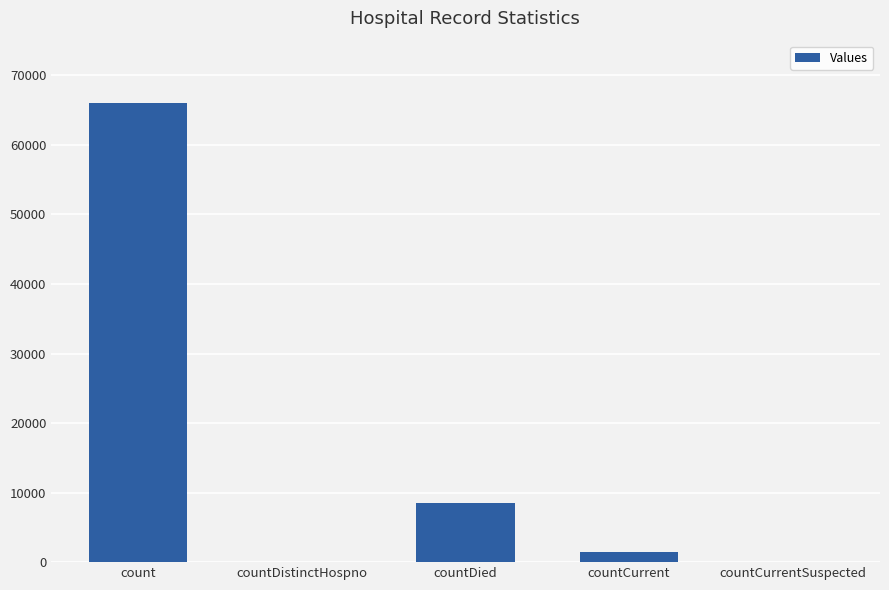

Where does the data first go above 1426?

count